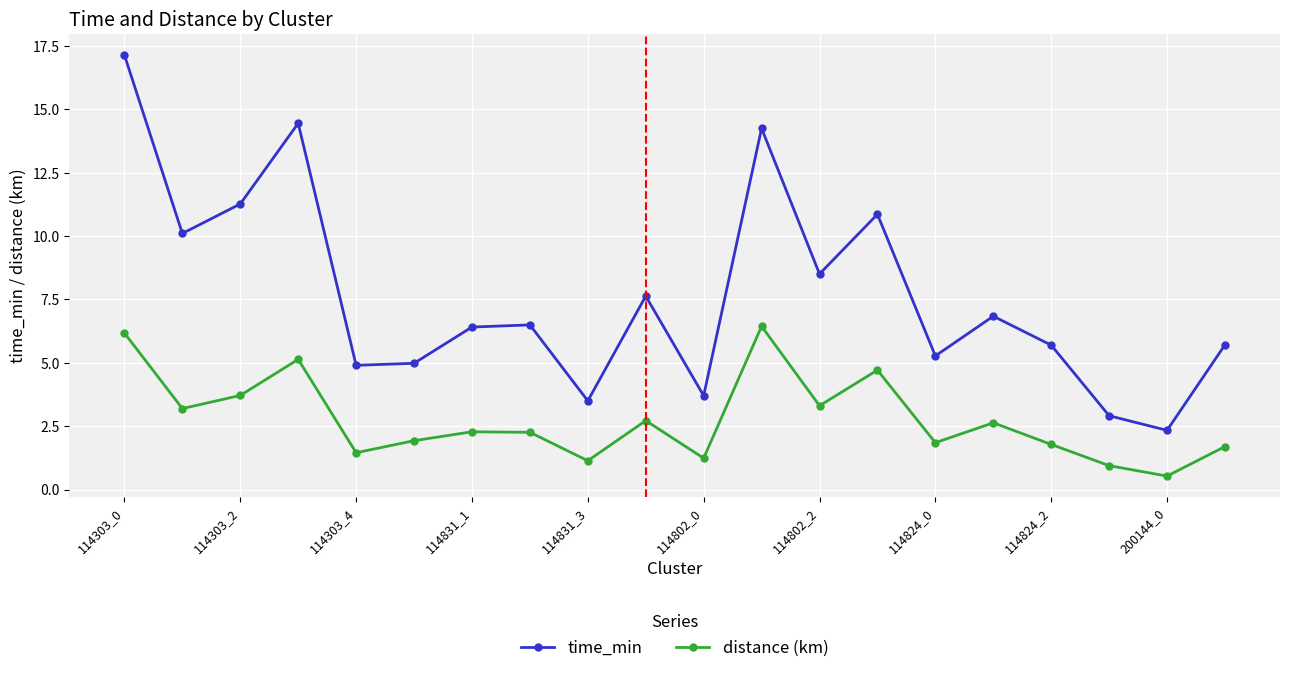

What is the minimum value shown in the chart?

0.5